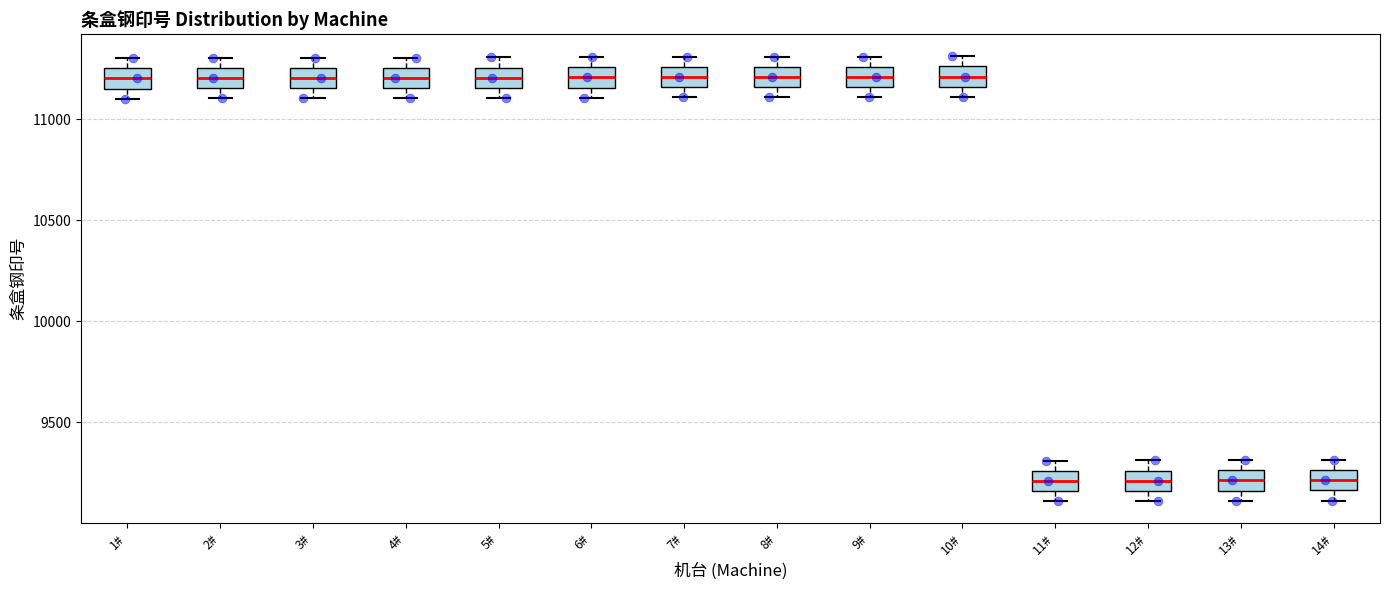

Reading left to right, transcribe this box plot: for each box, give where its median line is, the range the box spans, and where its two whiskers end, as read against the y-axis. The values are not printed on the chart, so give them approximately, as read against the axis.

1#: median 11200, box 11150 to 11250, whiskers 11100 to 11300
2#: median 11200, box 11150 to 11250, whiskers 11100 to 11300
3#: median 11200, box 11150 to 11250, whiskers 11100 to 11300
4#: median 11200, box 11150 to 11250, whiskers 11100 to 11300
5#: median 11200, box 11150 to 11250, whiskers 11100 to 11300
6#: median 11200, box 11150 to 11250, whiskers 11100 to 11300
7#: median 11200, box 11150 to 11250, whiskers 11100 to 11300
8#: median 11200, box 11150 to 11250, whiskers 11100 to 11300
9#: median 11200, box 11150 to 11250, whiskers 11100 to 11300
10#: median 11200, box 11150 to 11250, whiskers 11100 to 11300
11#: median 9200, box 9150 to 9250, whiskers 9100 to 9300
12#: median 9200, box 9150 to 9250, whiskers 9100 to 9300
13#: median 9200, box 9150 to 9250, whiskers 9100 to 9300
14#: median 9200, box 9150 to 9250, whiskers 9100 to 9300